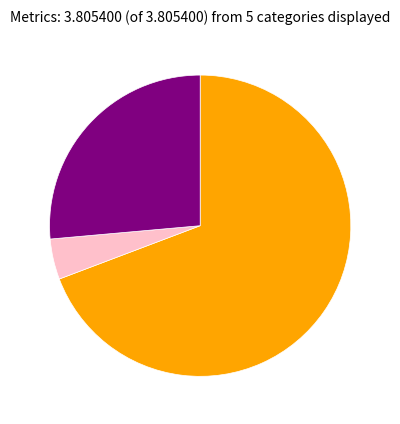

Does any single category account for the majority?

Yes